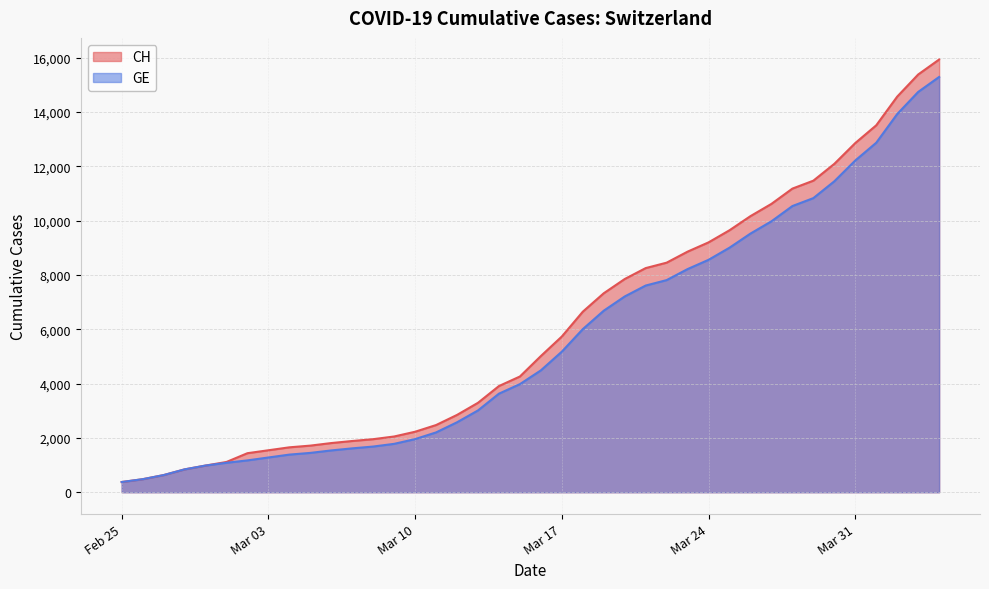

List the series in order of their peak value, highest first.

CH, GE